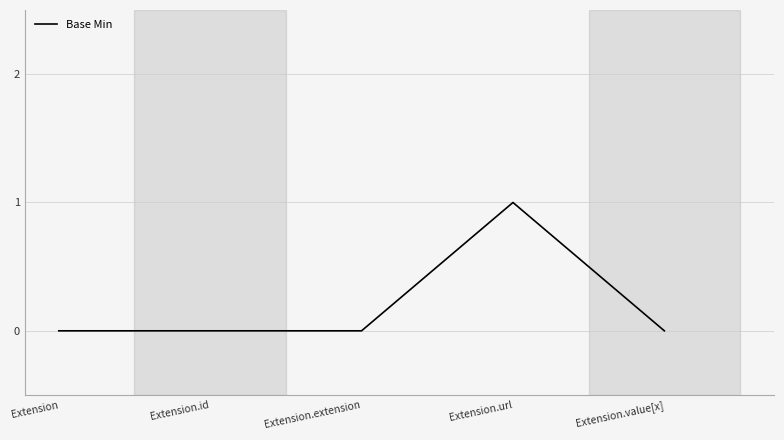

How many lines are shown in the chart?

1